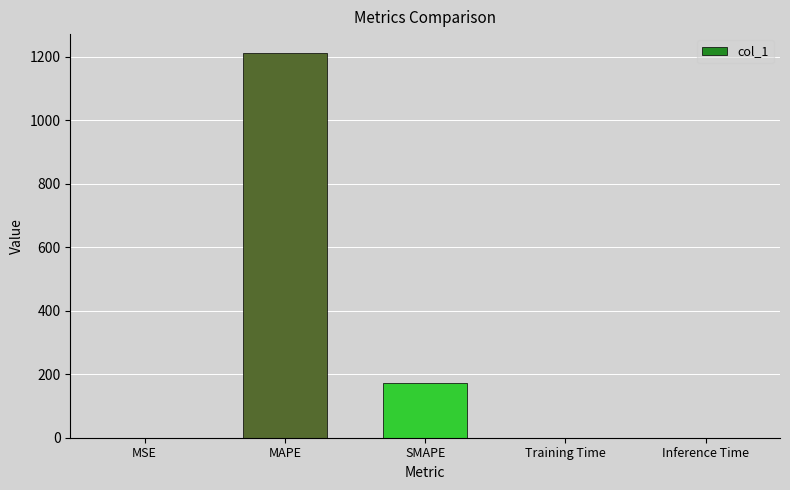

Which has a higher value, Training Time or MAPE?

MAPE